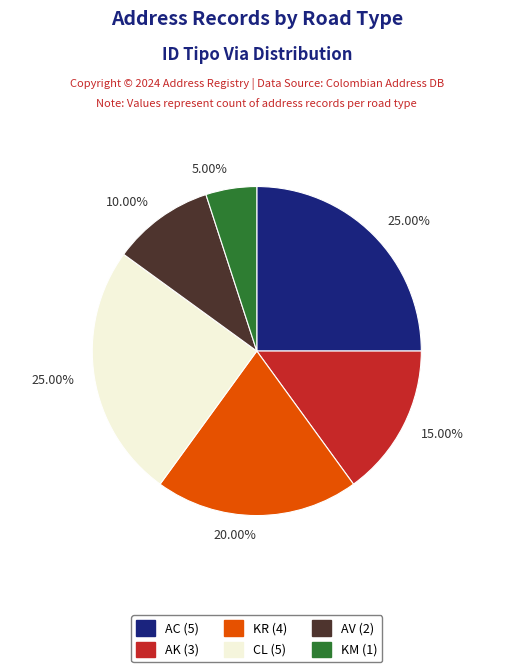

Between AV and CL, which is larger?

CL